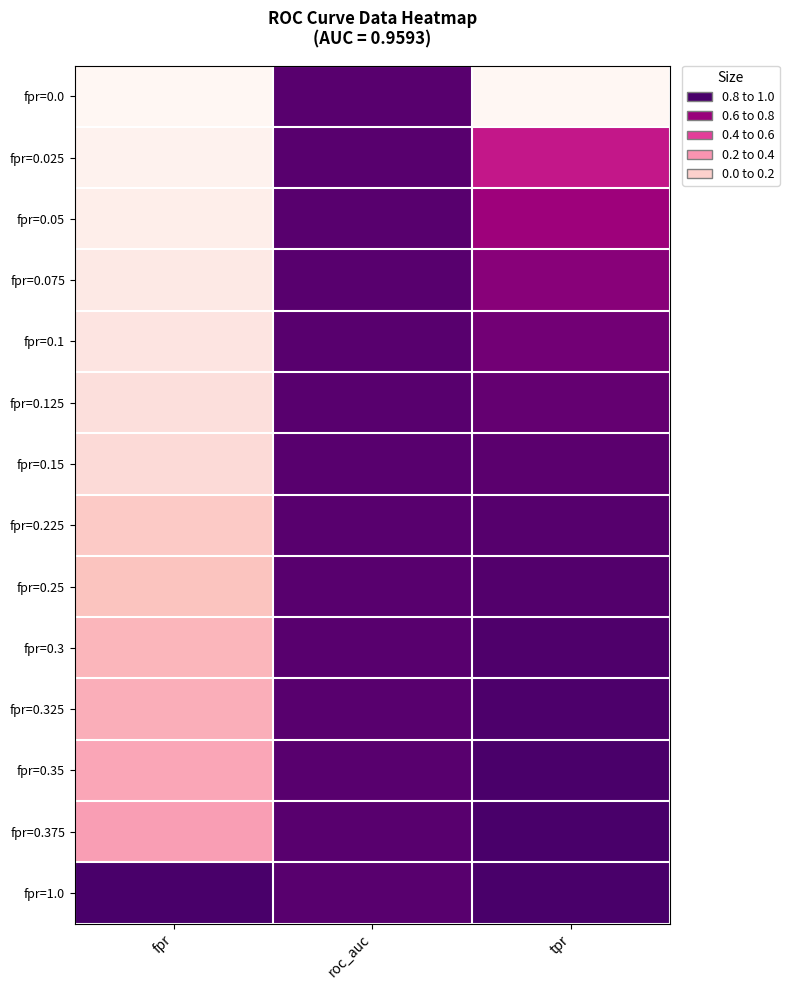

Reading left to right, what are all the values shown in this chart?

fpr=0.0: fpr=0.0	roc_auc=1.0	tpr=0.0
fpr=0.025: fpr=0.0	roc_auc=1.0	tpr=0.7
fpr=0.05: fpr=0.1	roc_auc=1.0	tpr=0.8
fpr=0.075: fpr=0.1	roc_auc=1.0	tpr=0.8
fpr=0.1: fpr=0.1	roc_auc=1.0	tpr=0.9
fpr=0.125: fpr=0.1	roc_auc=1.0	tpr=0.9
fpr=0.15: fpr=0.1	roc_auc=1.0	tpr=1.0
fpr=0.225: fpr=0.2	roc_auc=1.0	tpr=1.0
fpr=0.25: fpr=0.2	roc_auc=1.0	tpr=1.0
fpr=0.3: fpr=0.3	roc_auc=1.0	tpr=1.0
fpr=0.325: fpr=0.3	roc_auc=1.0	tpr=1.0
fpr=0.35: fpr=0.3	roc_auc=1.0	tpr=1.0
fpr=0.375: fpr=0.4	roc_auc=1.0	tpr=1.0
fpr=1.0: fpr=1.0	roc_auc=1.0	tpr=1.0